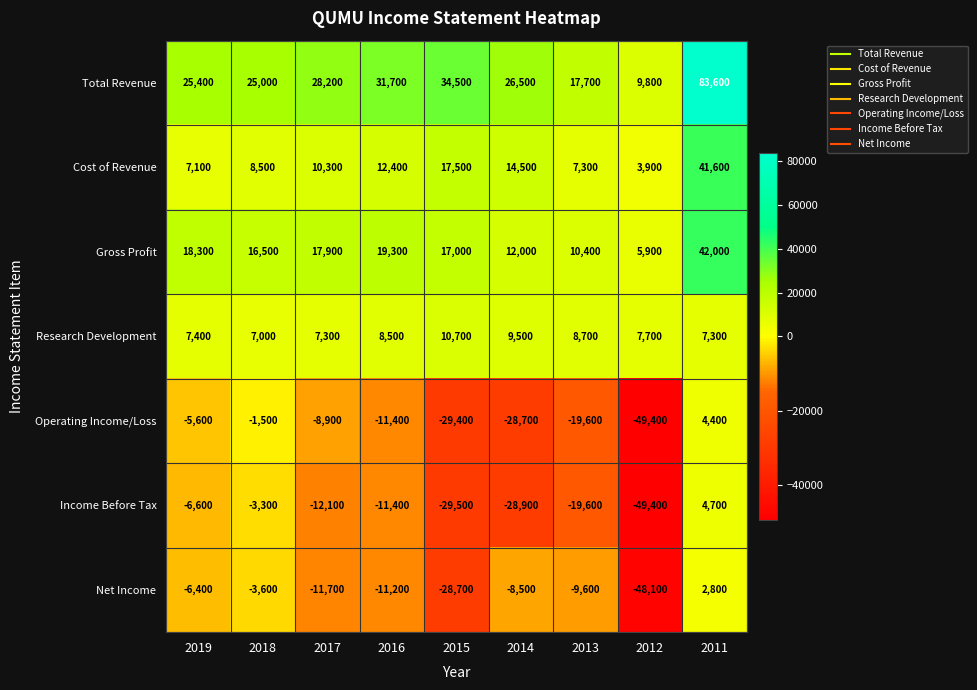

Count the number of categories in the chart.

9